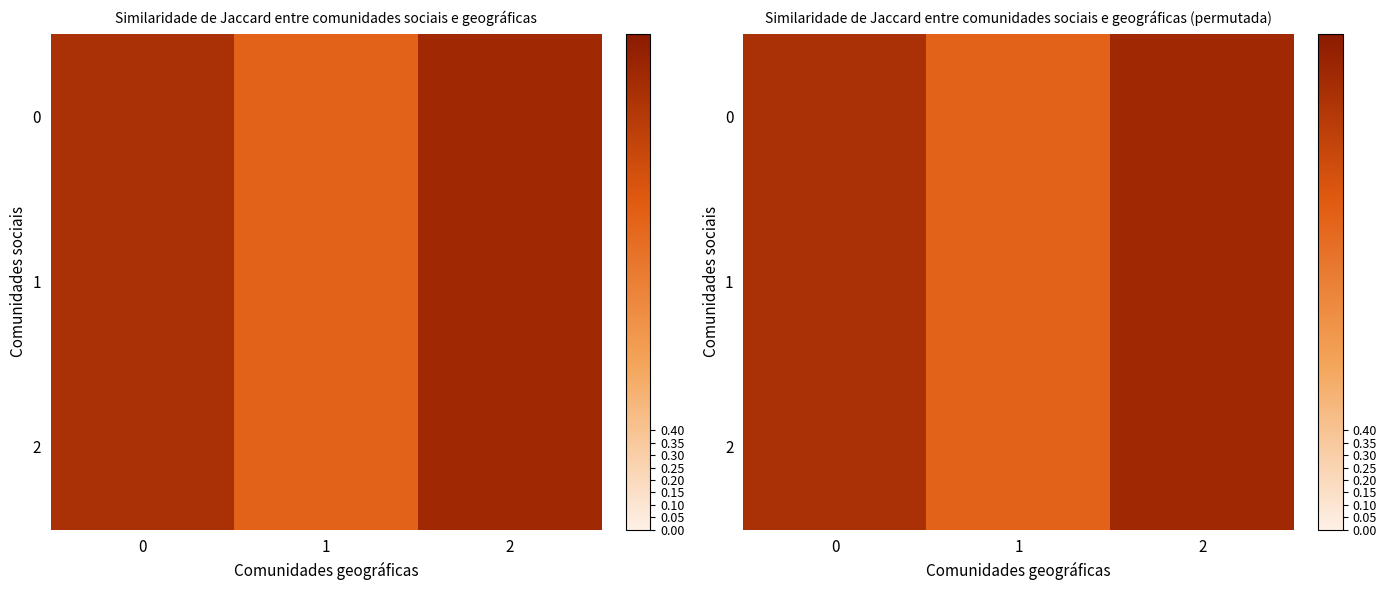

What is the approximate value of 0 at 0?

1.8